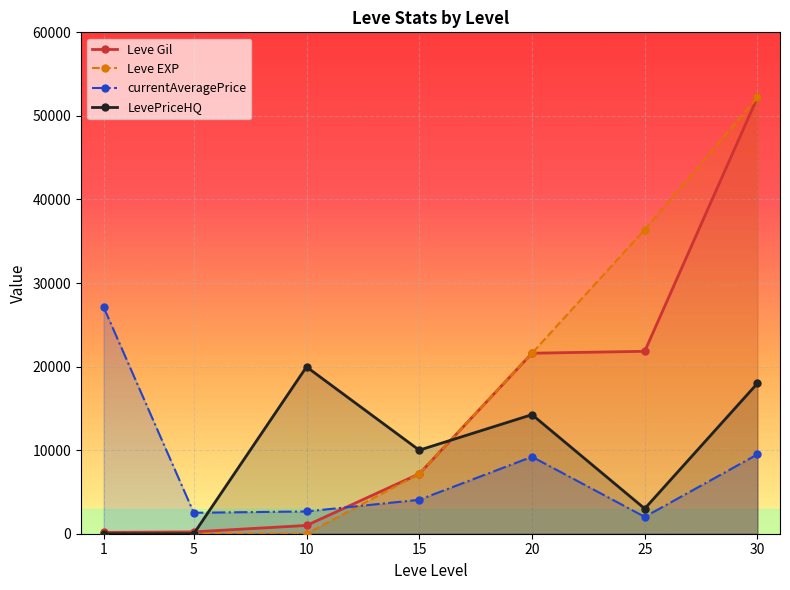

How many times do Leve Gil and currentAveragePrice cross each other?

1